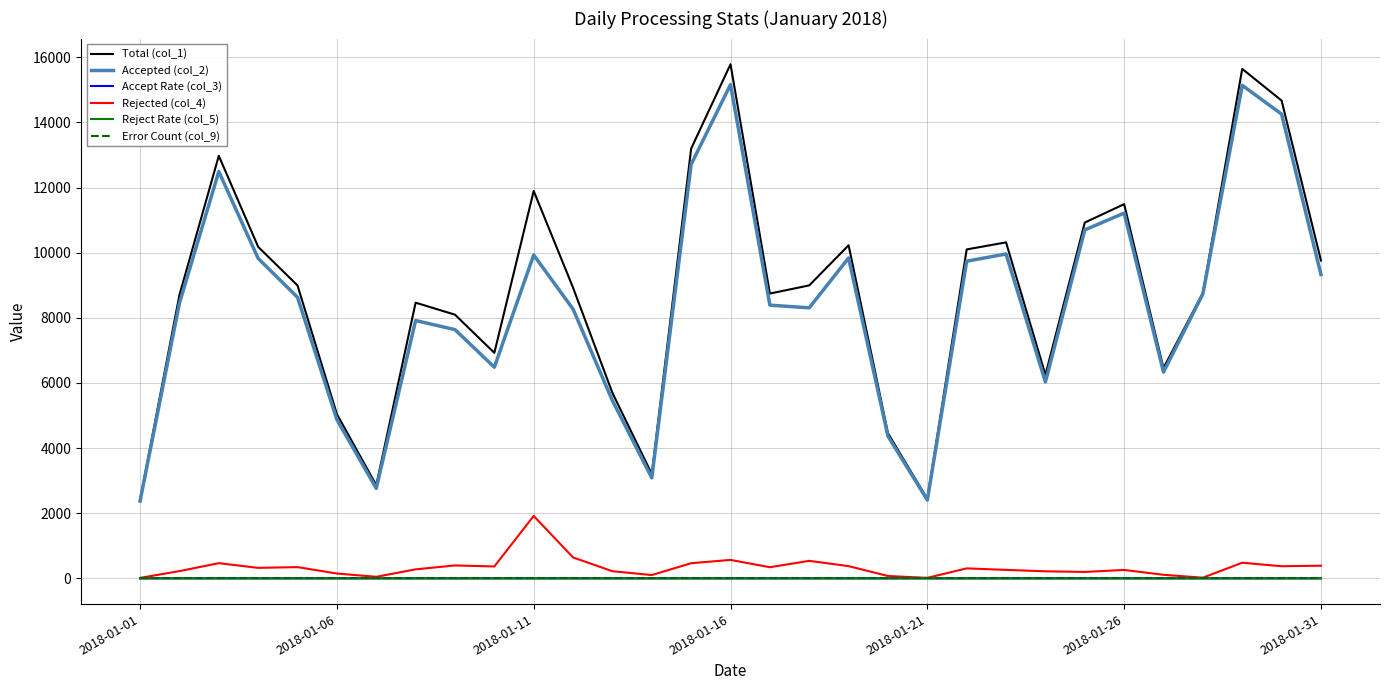

Which series has the widest spread of values?

Total (col_1)